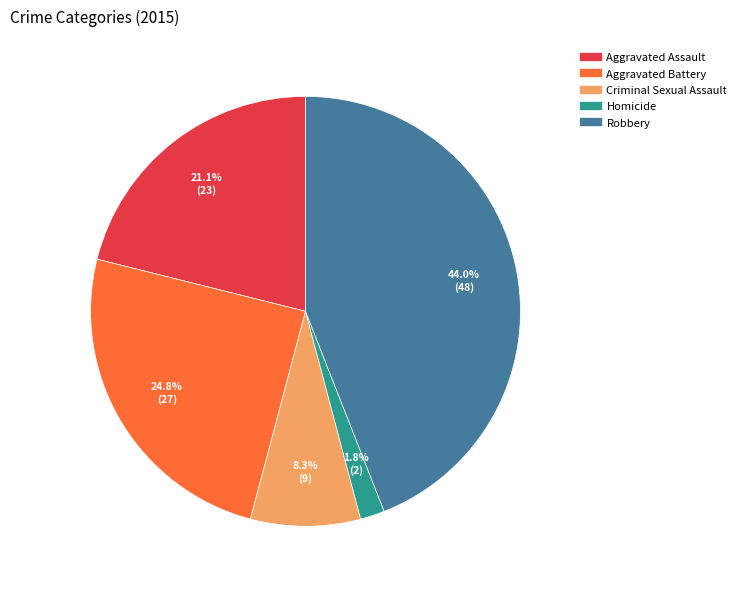

Is there a majority slice in this chart?

No